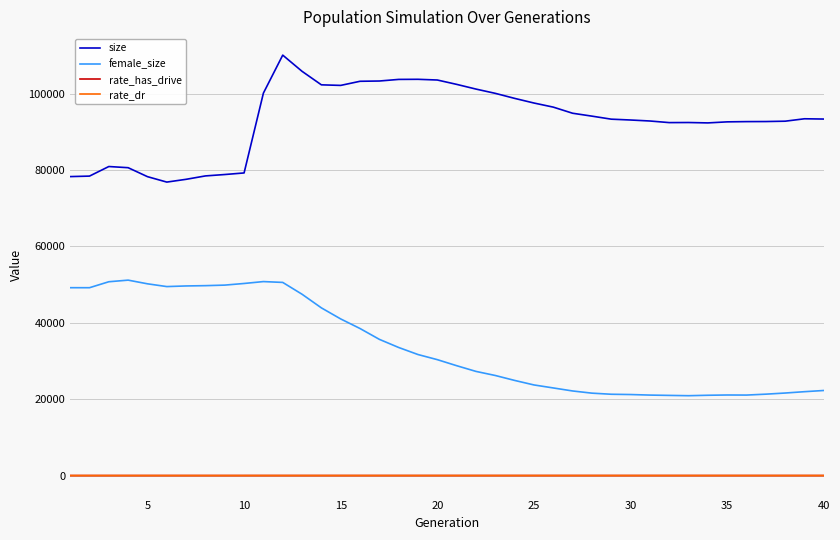

What is the maximum value shown in the chart?

110049.0